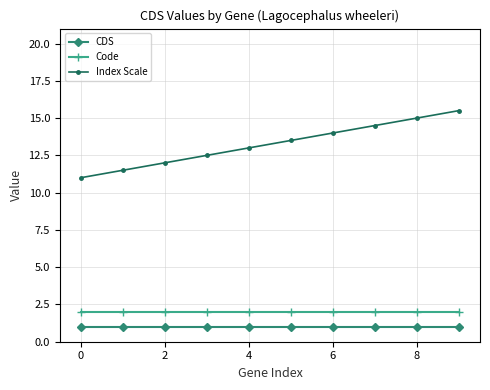

Which series has the widest spread of values?

Index Scale